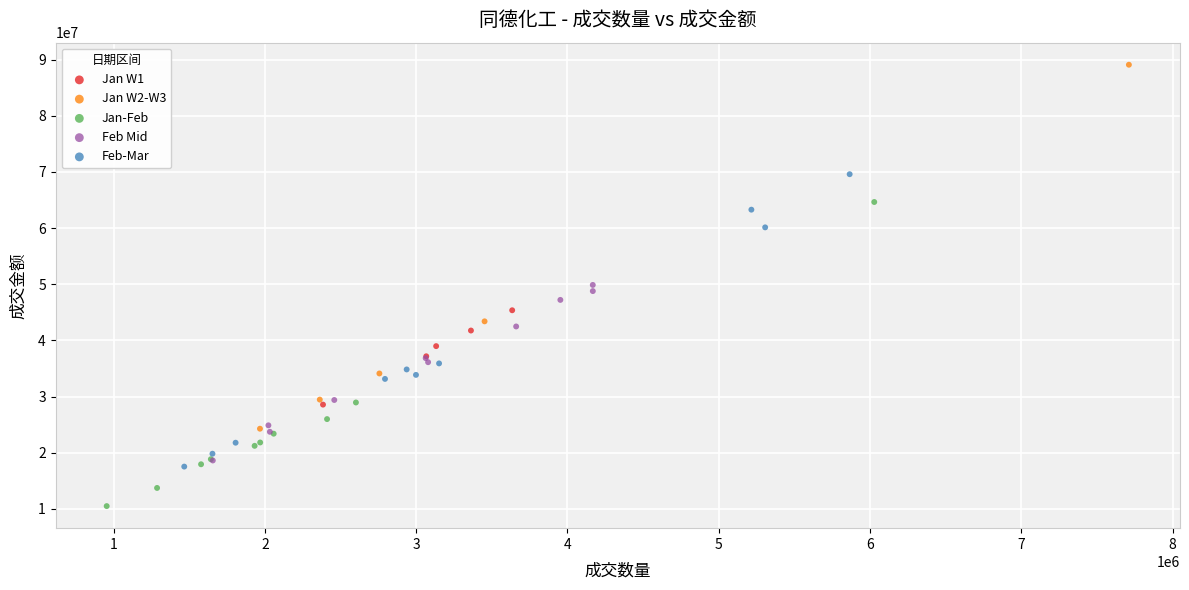

What are all the series names shown in the legend?

Jan W1, Jan W2-W3, Jan-Feb, Feb Mid, Feb-Mar